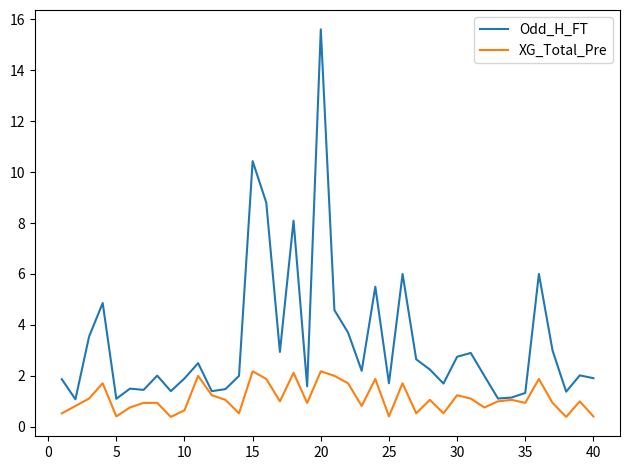

At how many categories does at least one series exceed 4?

9